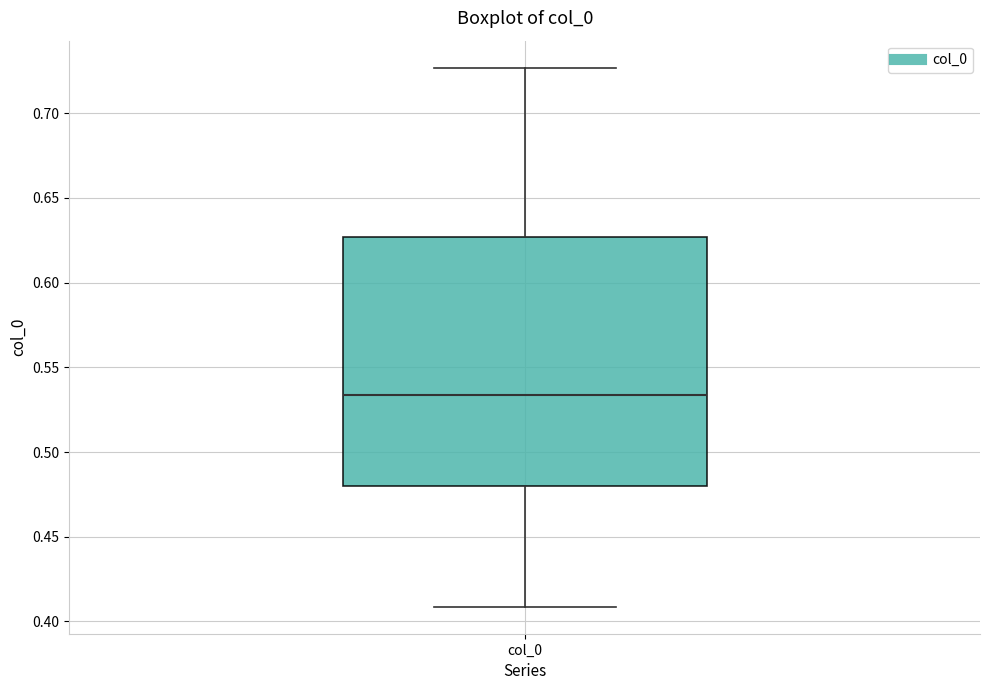

Transcribe this box plot: give where the median line is, the range the box spans, and where the two whiskers end, as read against the y-axis. The values are not printed on the chart, so give them approximately, as read against the axis.

median 0.535, box 0.480 to 0.625, whiskers 0.410 to 0.725